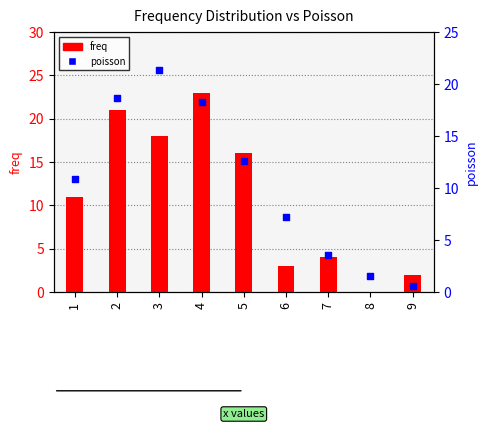

Which series reaches the minimum Y coordinate?

freq